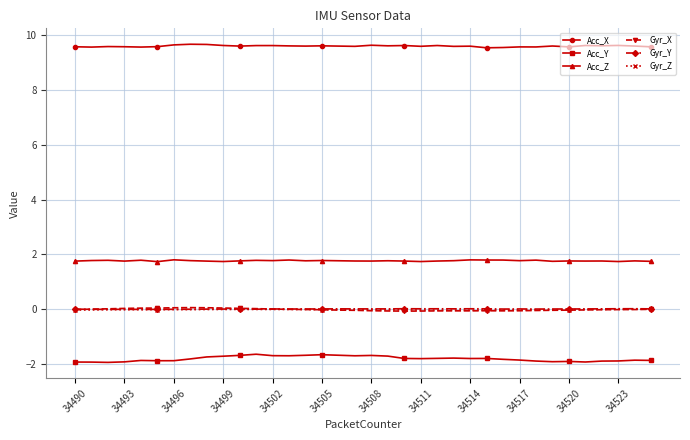

What is the value of the Acc_Y point at the 20th from the left?

-1.7